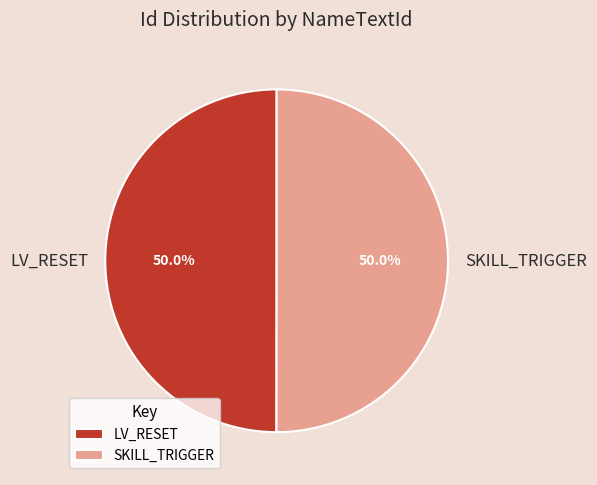

Combined, what portion of the pie is LV_RESET and SKILL_TRIGGER?

100.0%